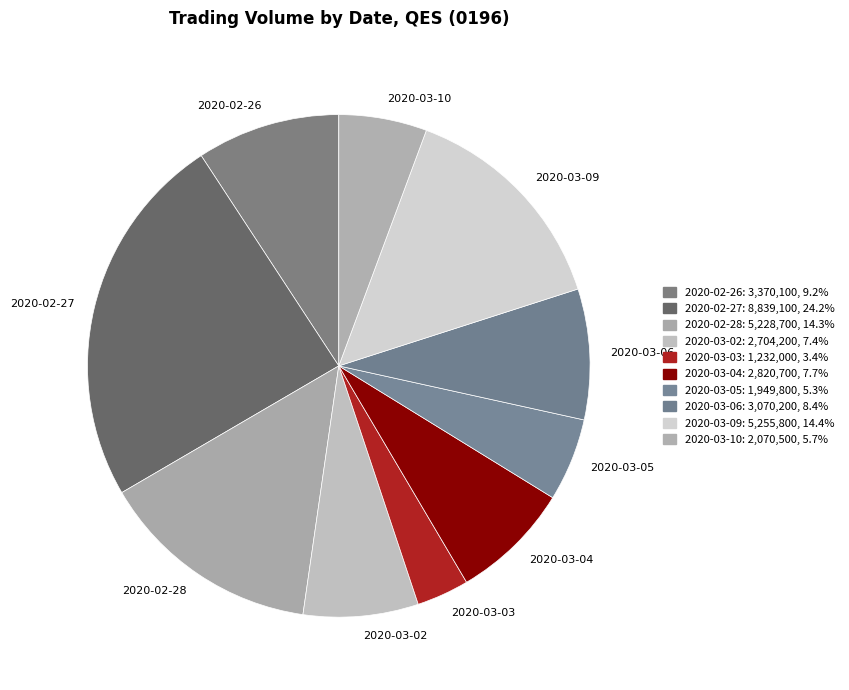

Does any single category account for the majority?

No